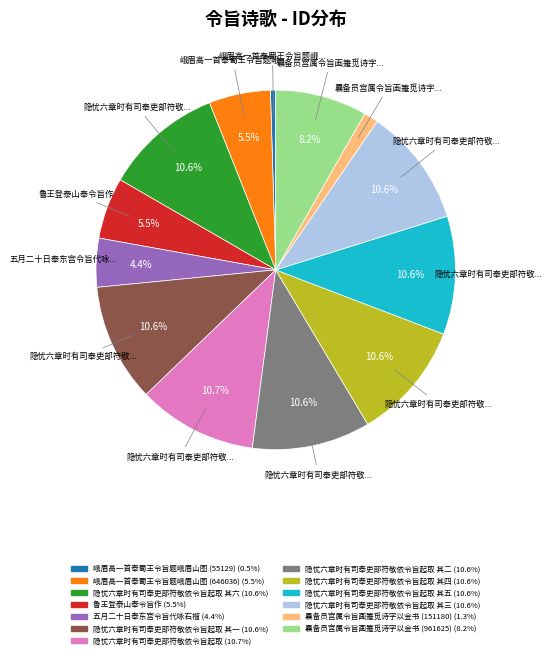

Does any single category account for the majority?

No